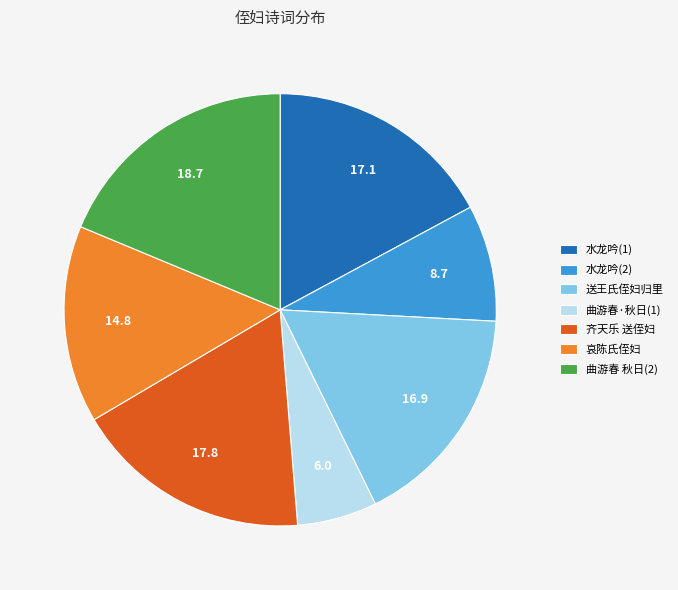

What is the ratio of the value at 水龙吟(2) to the value at 曲游春 秋日(2)?

0.5